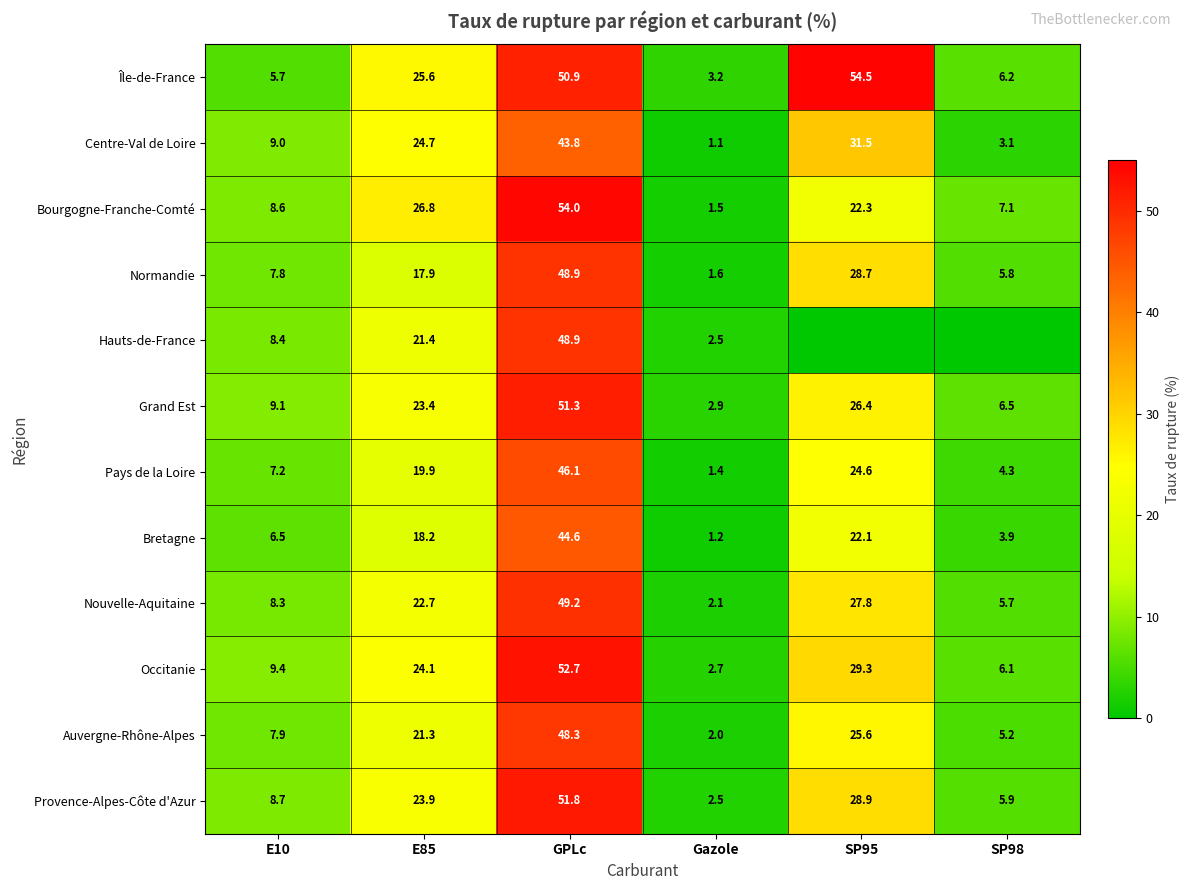

At which label is Occitanie closest to 27?

SP95